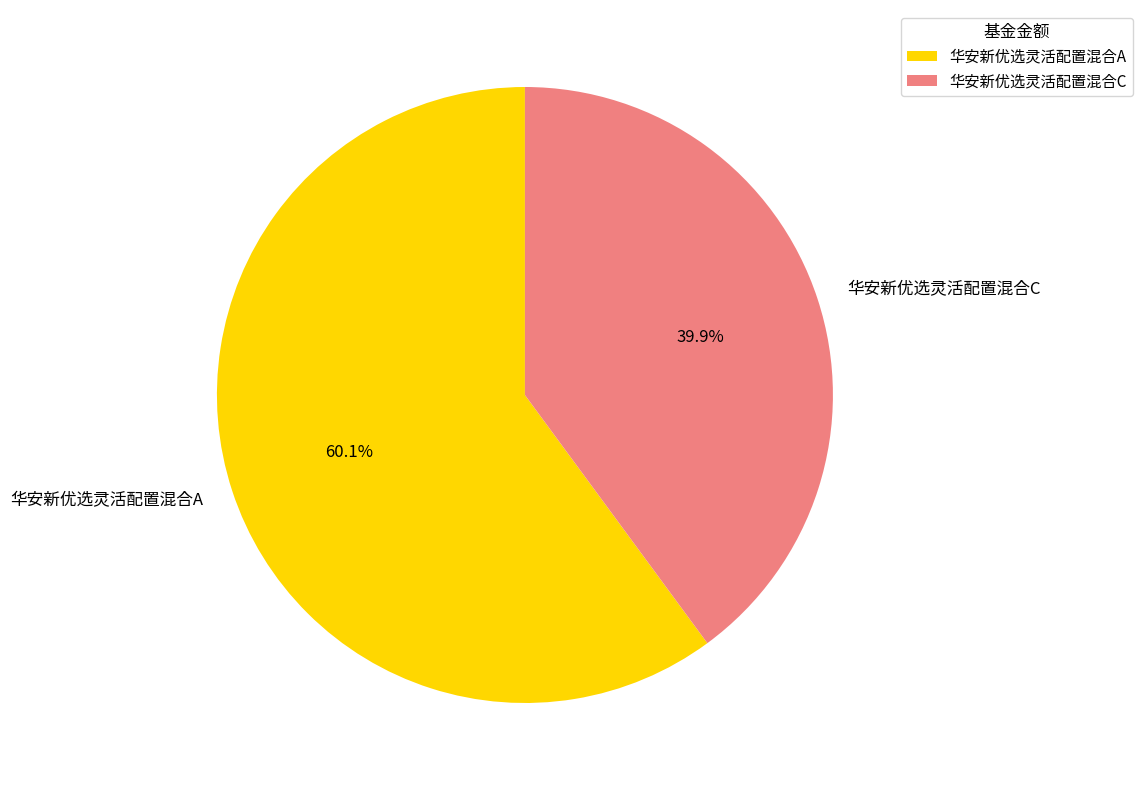

Approximately how many times larger is the value at 华安新优选灵活配置混合C compared to 华安新优选灵活配置混合A?

0.7